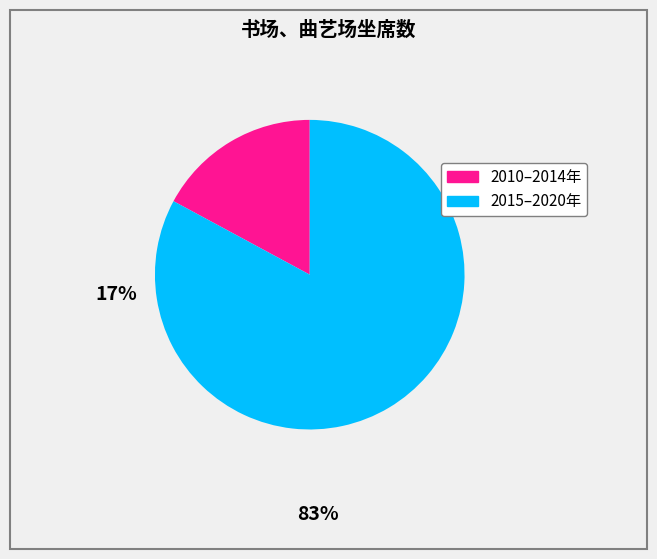

Is there a majority slice in this chart?

Yes